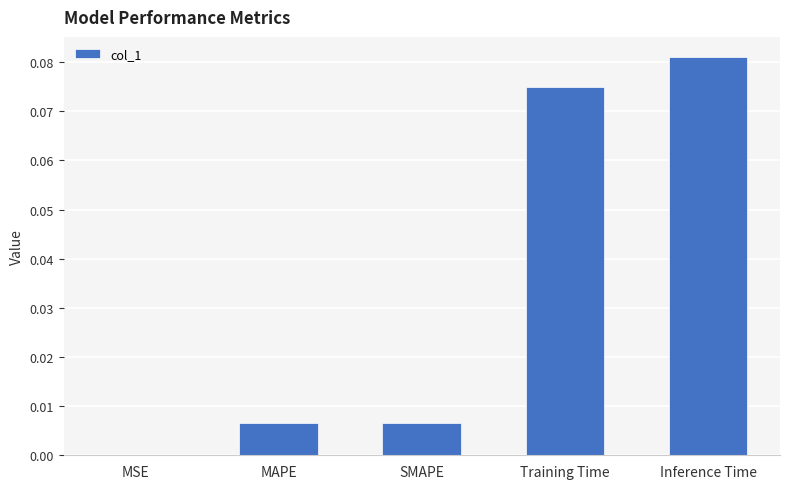

Between MAPE and Inference Time, which is larger?

Inference Time